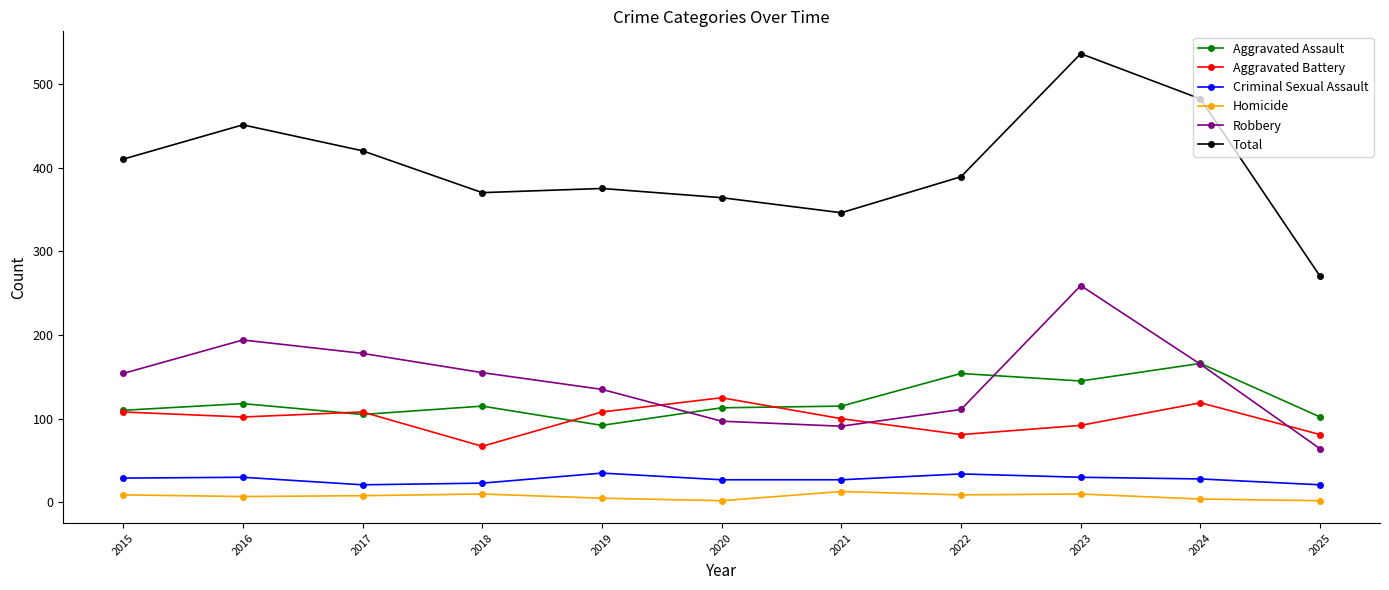

True or false: Homicide and Aggravated Assault intersect in this chart.

False